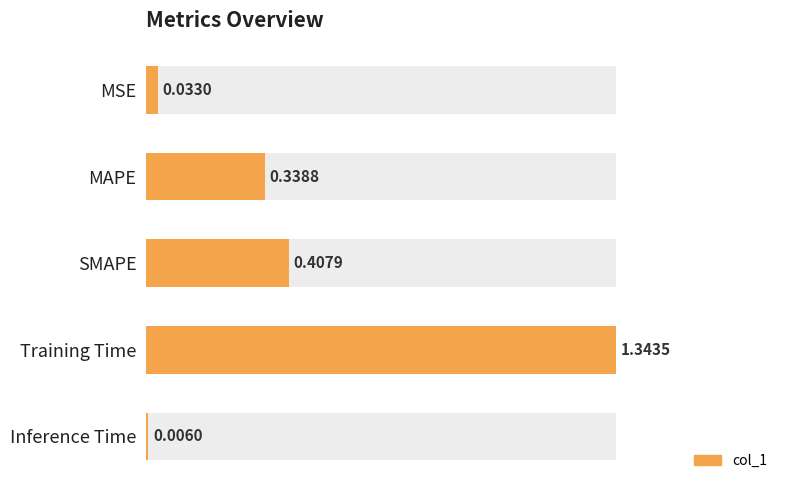

Read the value at MAPE.

0.3